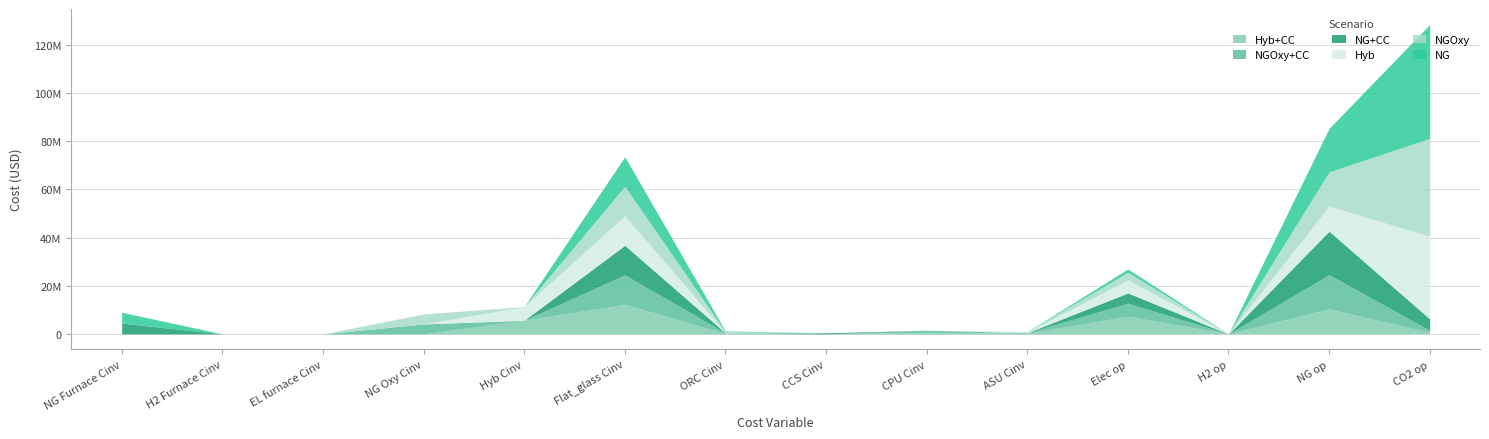

True or false: NG and Hyb+CC intersect in this chart.

False